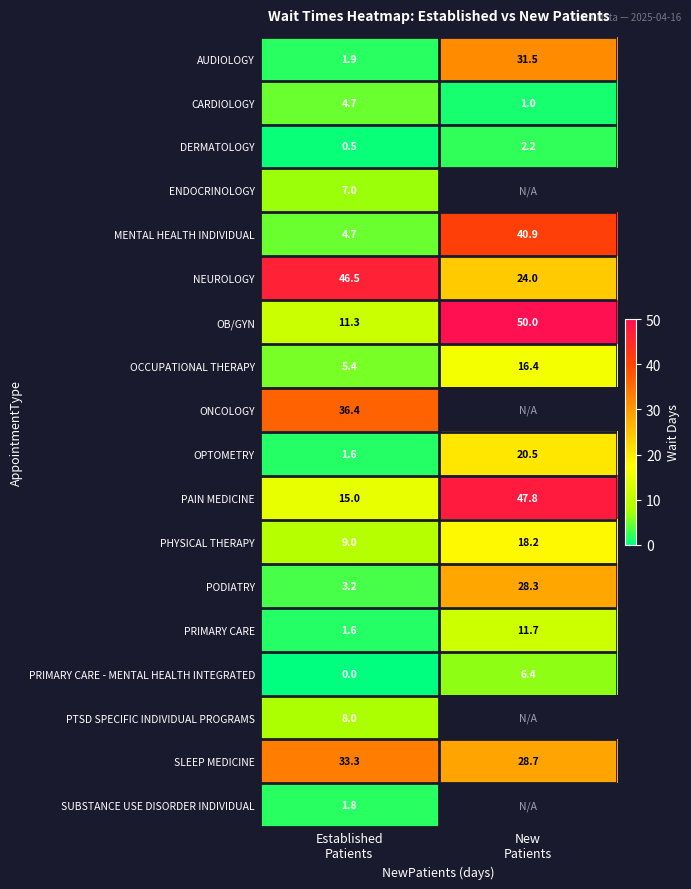

How many data points in DERMATOLOGY are above 2?

1